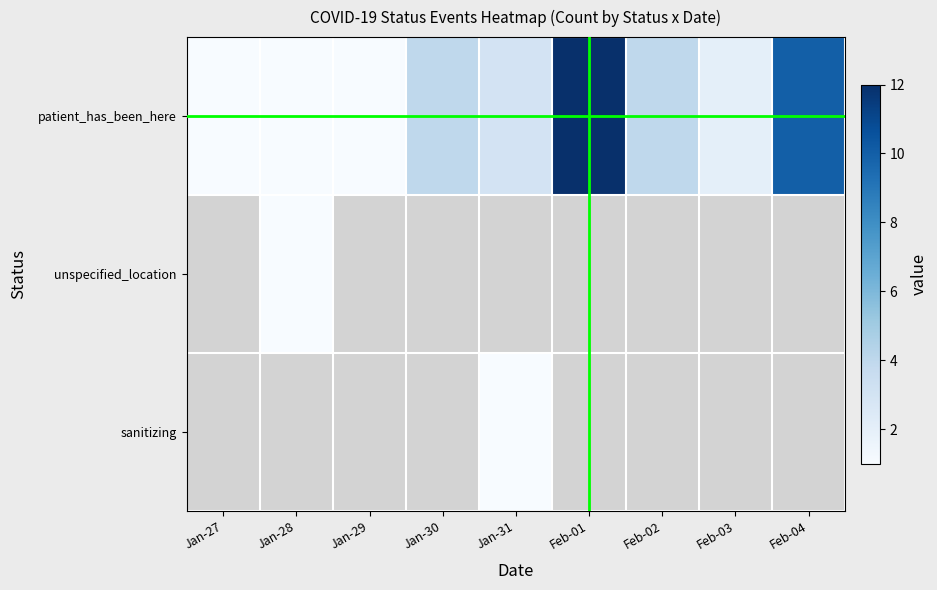

What is the sum of the patient_has_been_here values at Feb-01 and Jan-29?

13.0